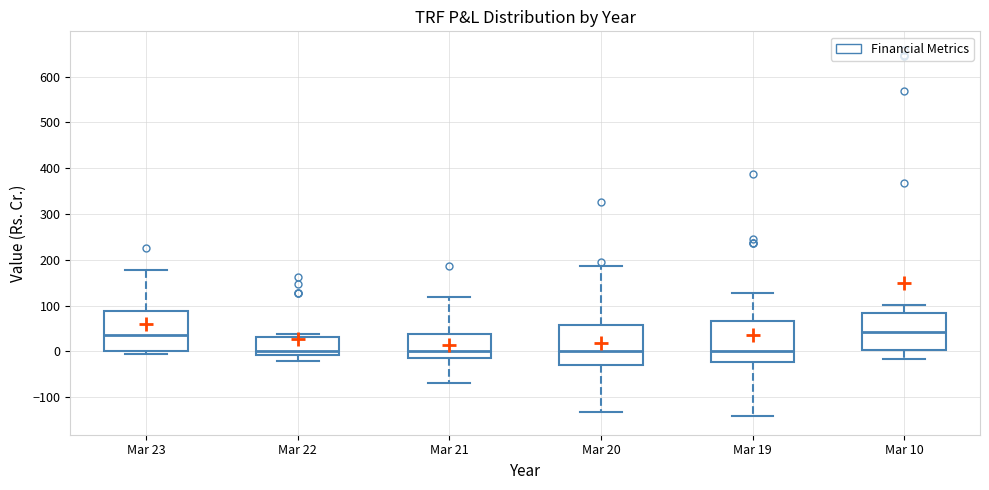

Reading left to right, read every box against the y-axis: the position of its median line, the range the box covers, and the ends of its whiskers. The values are not printed on the chart, so give them approximately, as read against the axis.

Mar 23: median 40, box 0 to 90, whiskers -10 to 180
Mar 22: median 0, box -10 to 30, whiskers -20 to 40
Mar 21: median 0, box -20 to 40, whiskers -70 to 120
Mar 20: median 0, box -30 to 60, whiskers -130 to 190
Mar 19: median 0, box -20 to 70, whiskers -140 to 130
Mar 10: median 40, box 0 to 80, whiskers -20 to 100